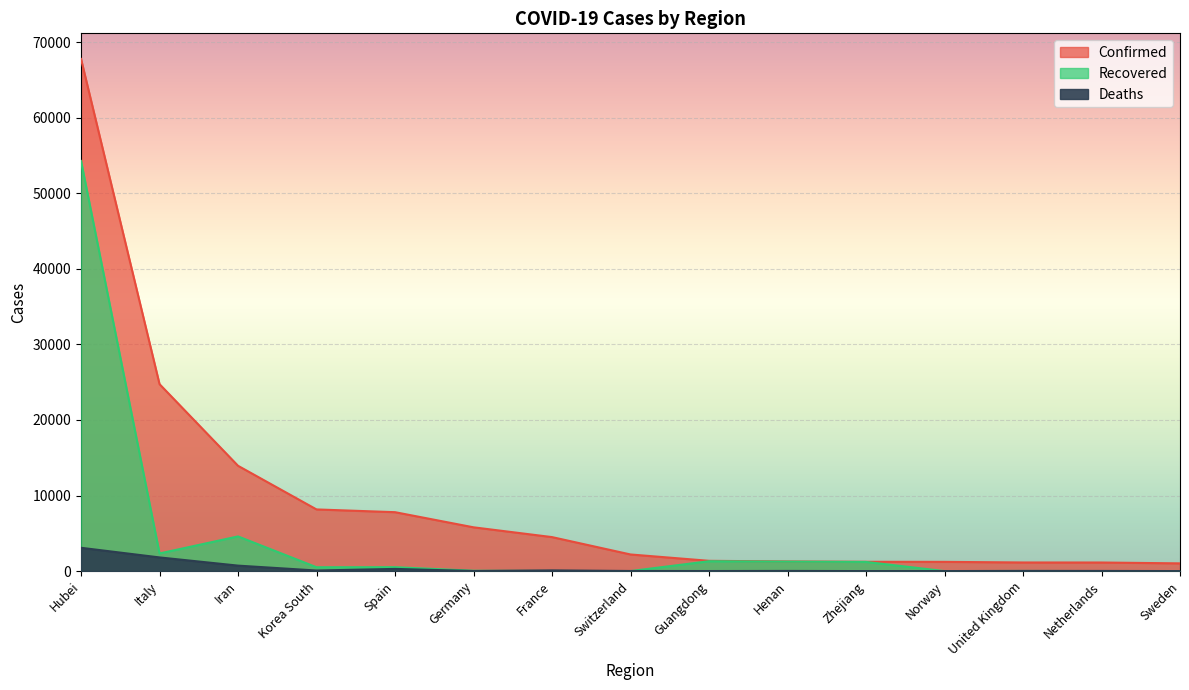

How many data points in Confirmed are less than 2200?

7